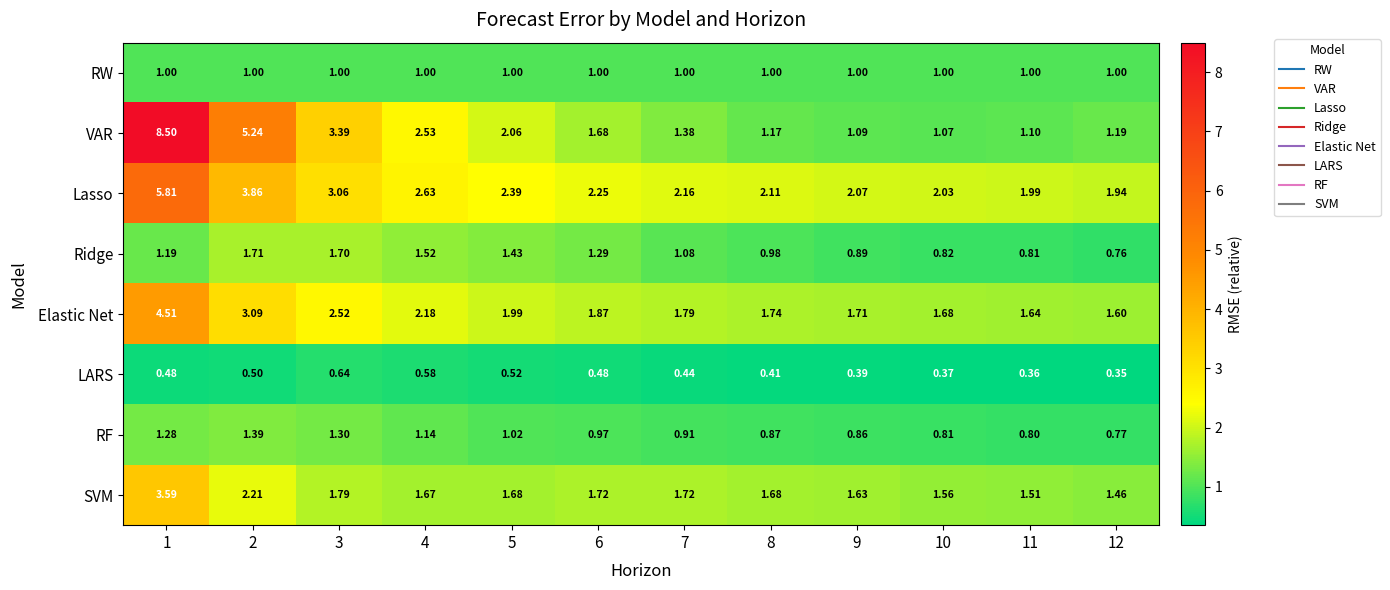

List the series in order of their peak value, lowest first.

LARS, RW, RF, Ridge, SVM, Elastic Net, Lasso, VAR